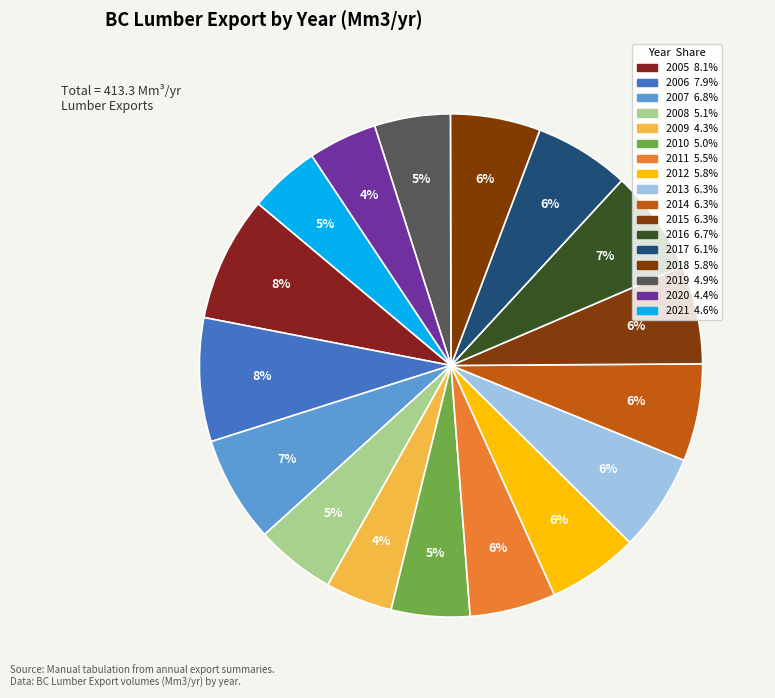

How many slices are in this pie chart?

17